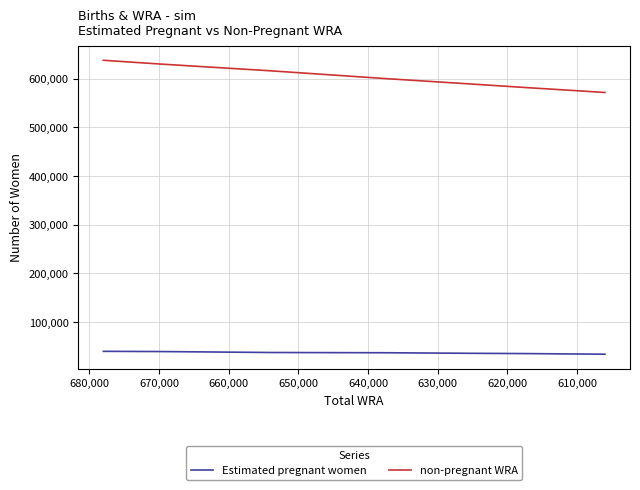

Which series has the largest total across all categories?

non-pregnant WRA